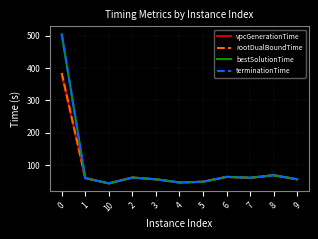

Which series has the largest range (max minus min)?

terminationTime